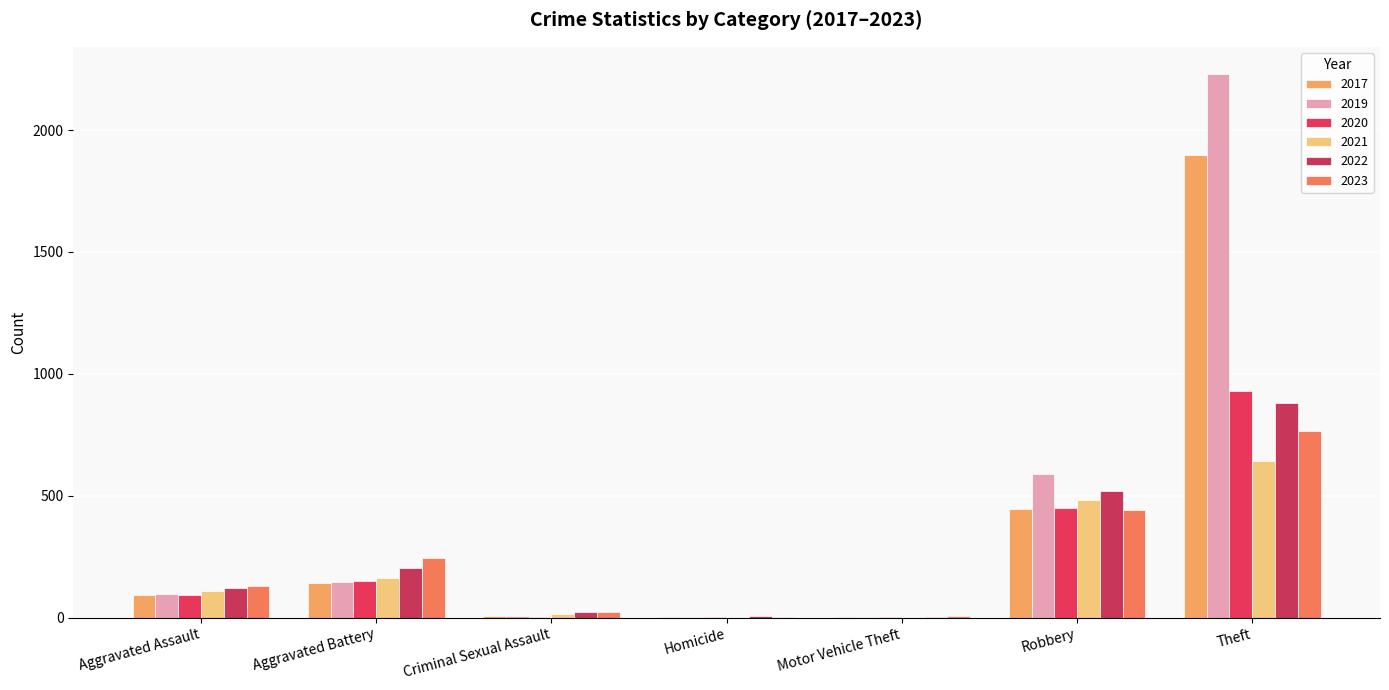

Are the bars horizontal?

No